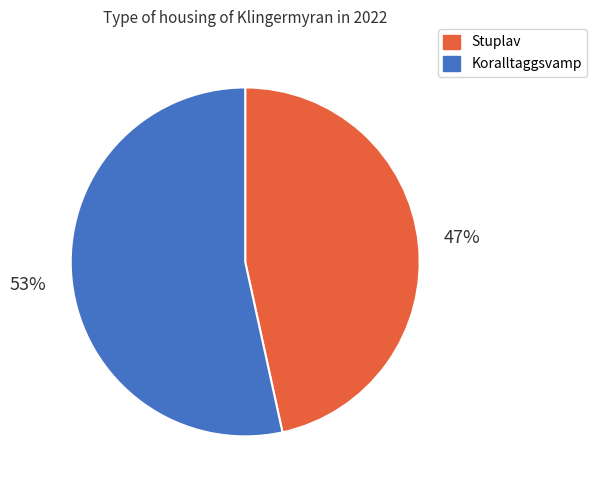

Combined, do Stuplav and Koralltaggsvamp account for over 50%?

Yes